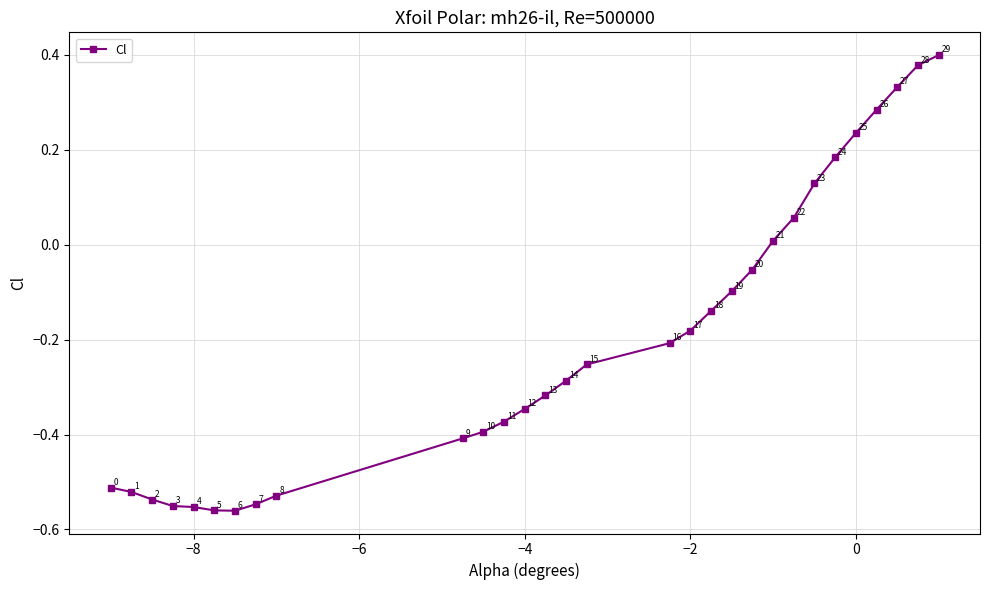

How many series are shown in this chart?

1